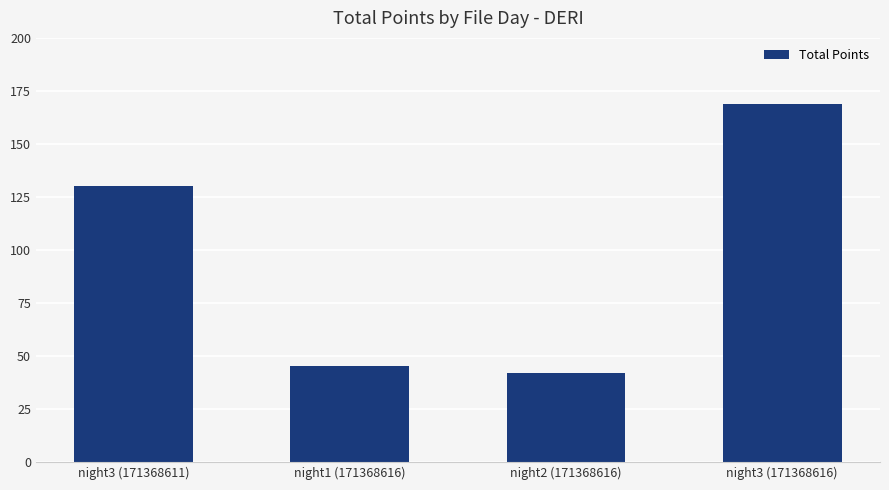

How many data points does each series have?

4